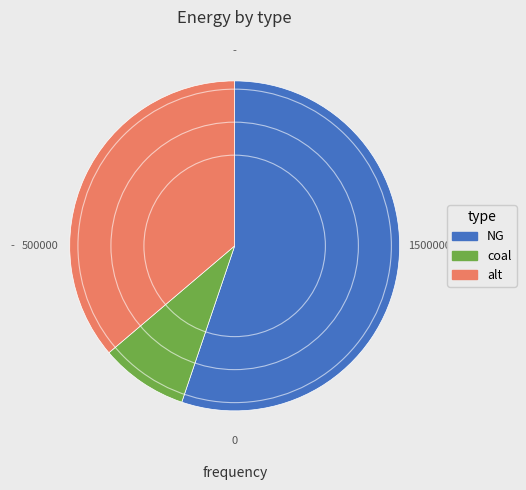

Does alt represent more than half of the total?

No